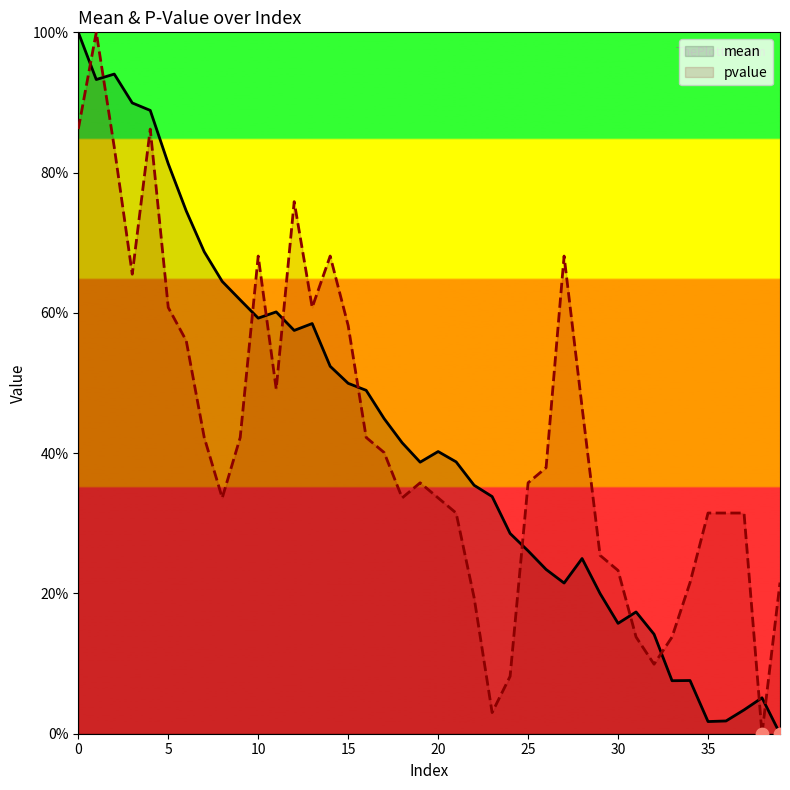

Which series has the largest Y range (max minus min)?

mean